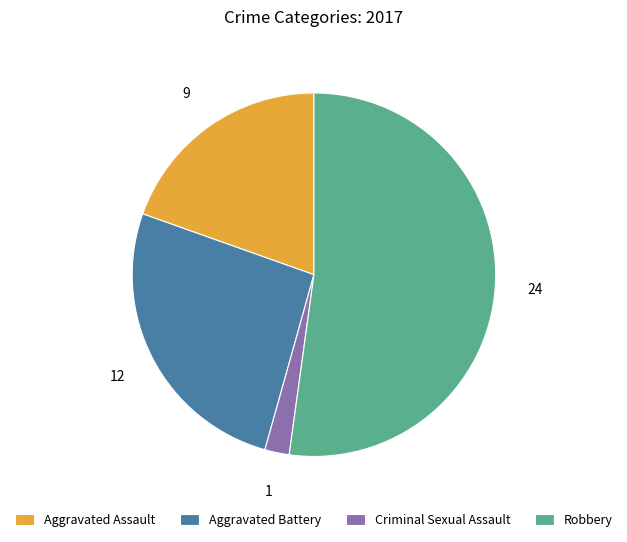

Is the sum of Criminal Sexual Assault and Robbery greater than half?

Yes